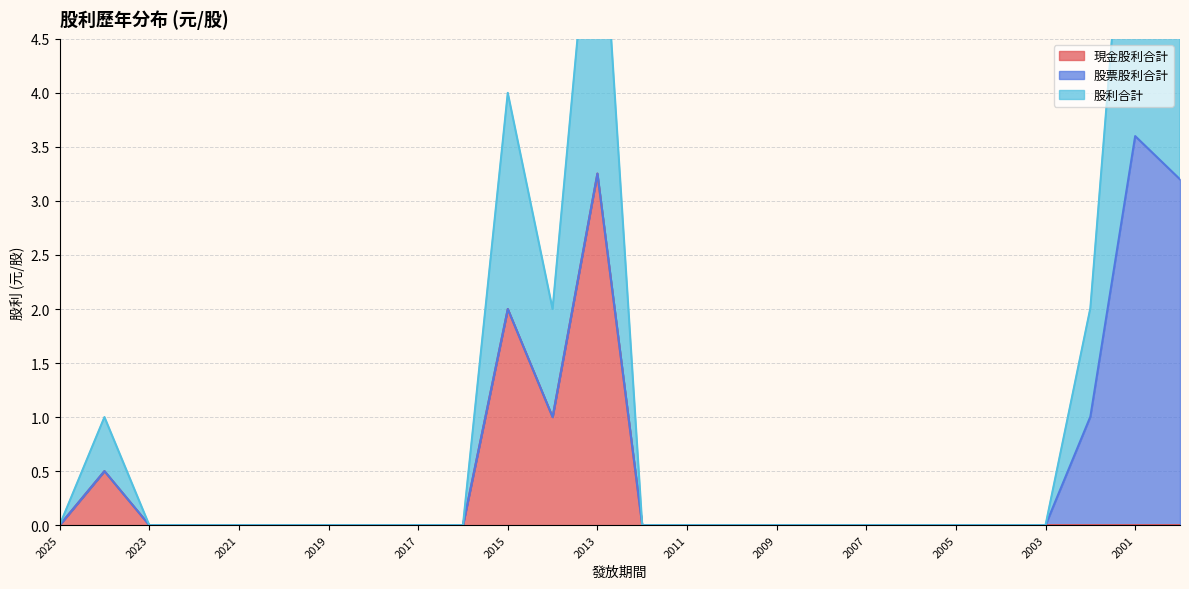

Which series has the largest total across all categories?

股利合計